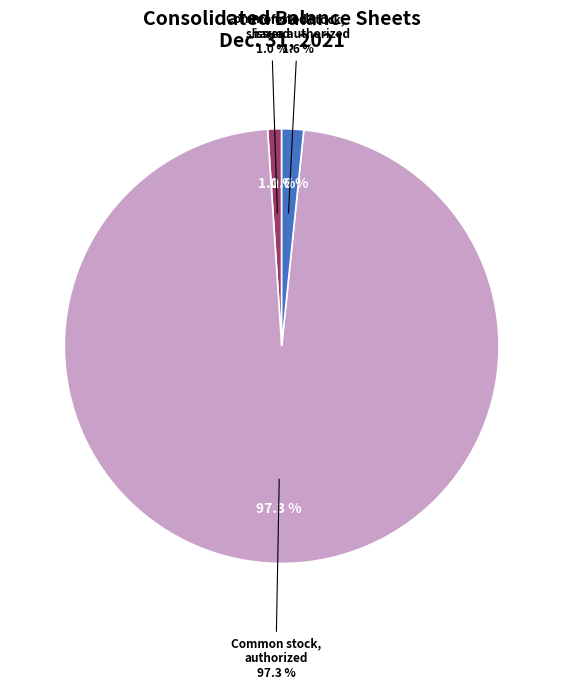

To the nearest percent, what percentage of the pie is Common stock, issued (in shares)?

1%